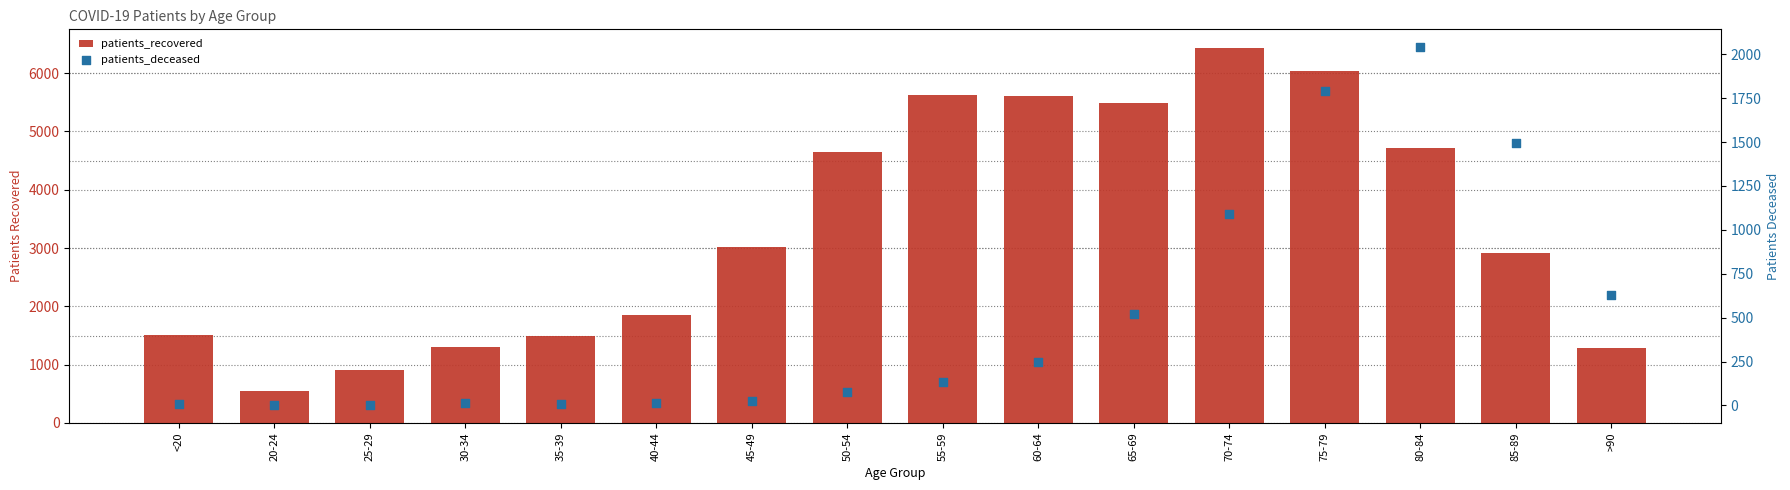

At how many categories does at least one series exceed 6129?

1